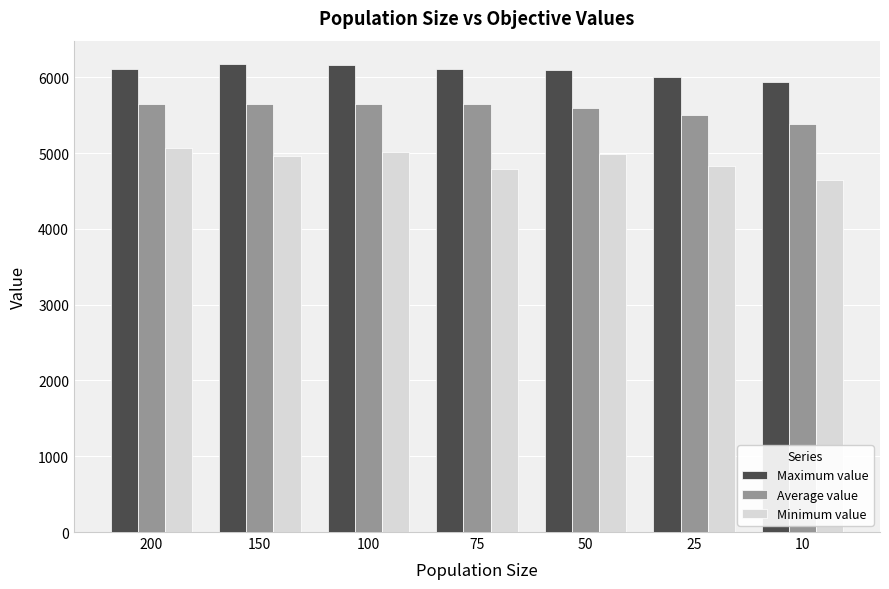

Between 200 and 75, which series saw the biggest shift?

Minimum value